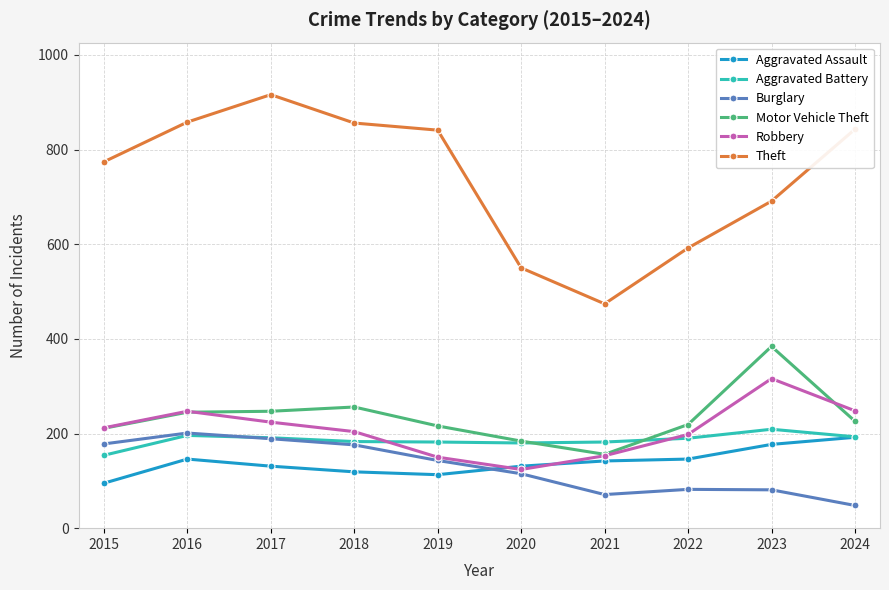

What value does the Aggravated Assault series have at 2024?

192